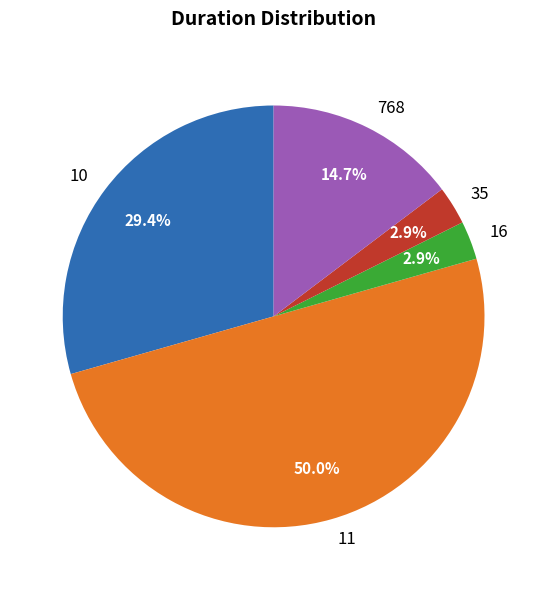

To the nearest percent, what portion does 10 represent?

29%